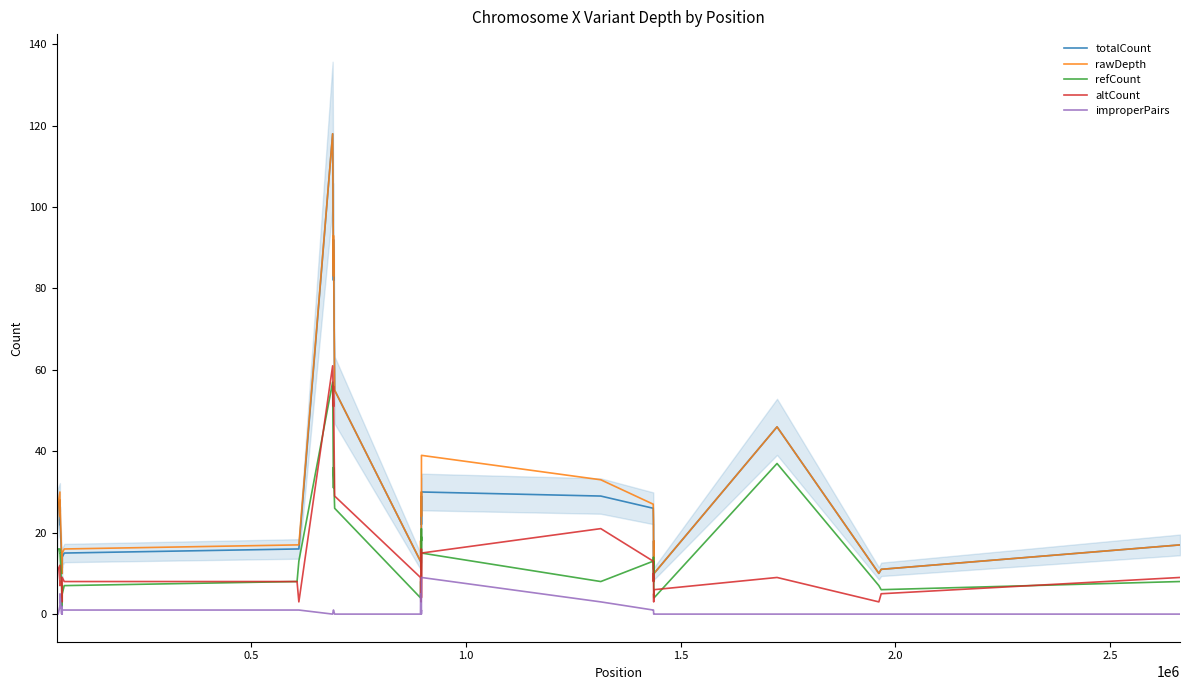

True or false: improperPairs and totalCount intersect in this chart.

False